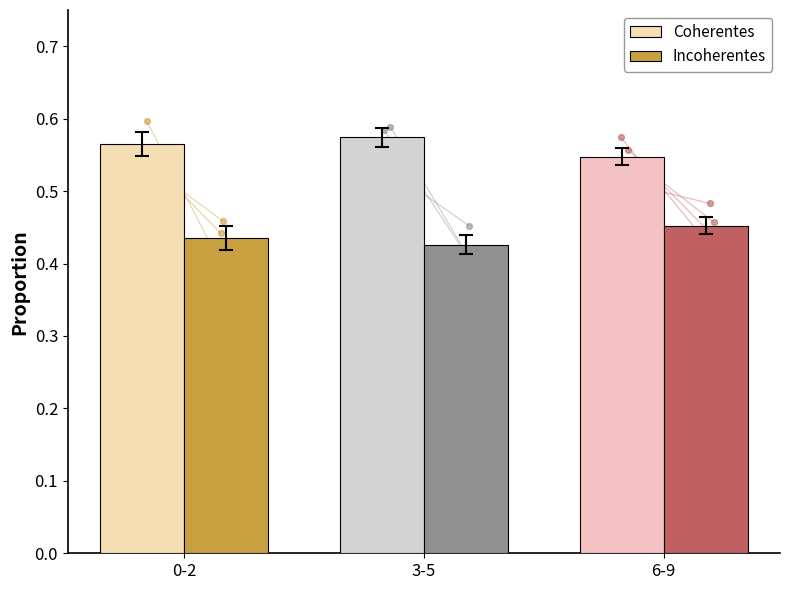

What is the total value across all series at 6-9?

1.0